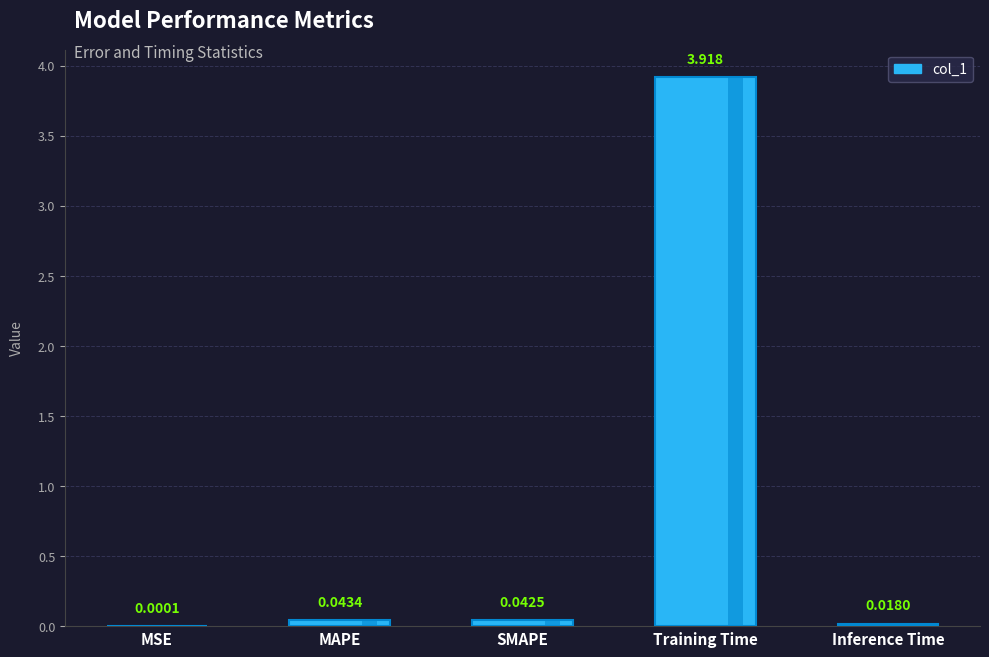

Are the bars horizontal?

No